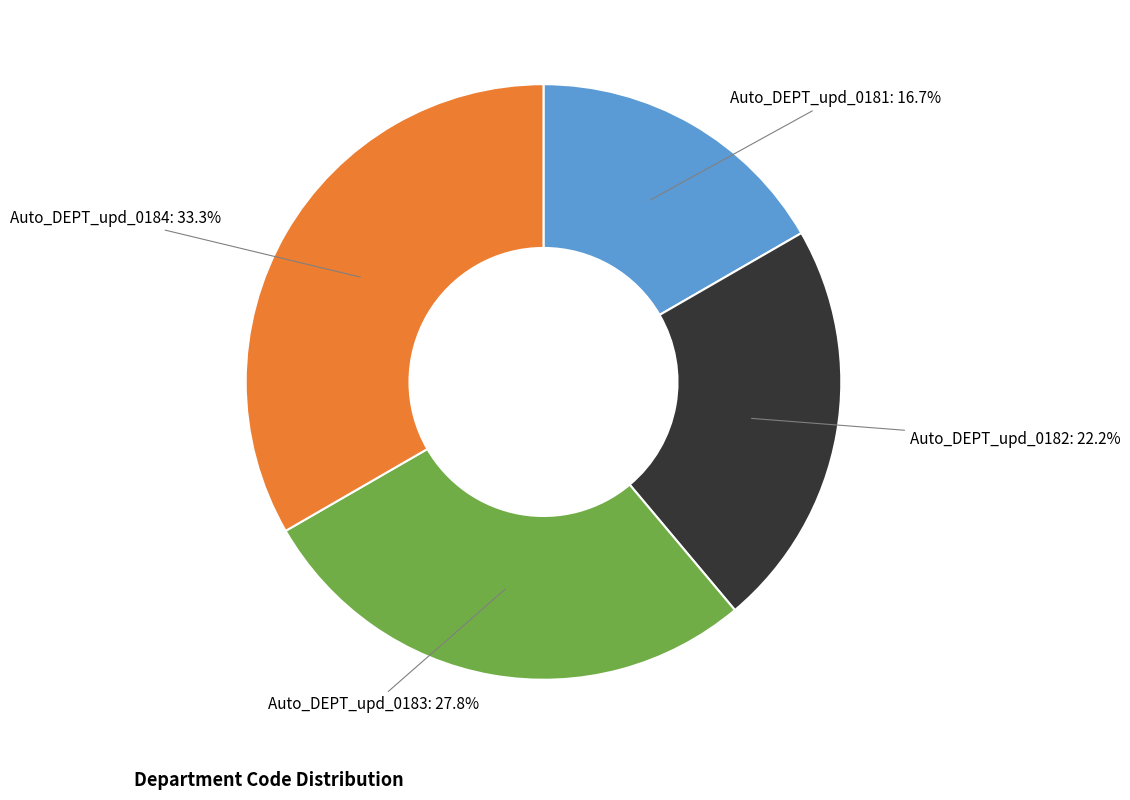

How much of the chart is everything except Auto_DEPT_upd_0183?

72.2%